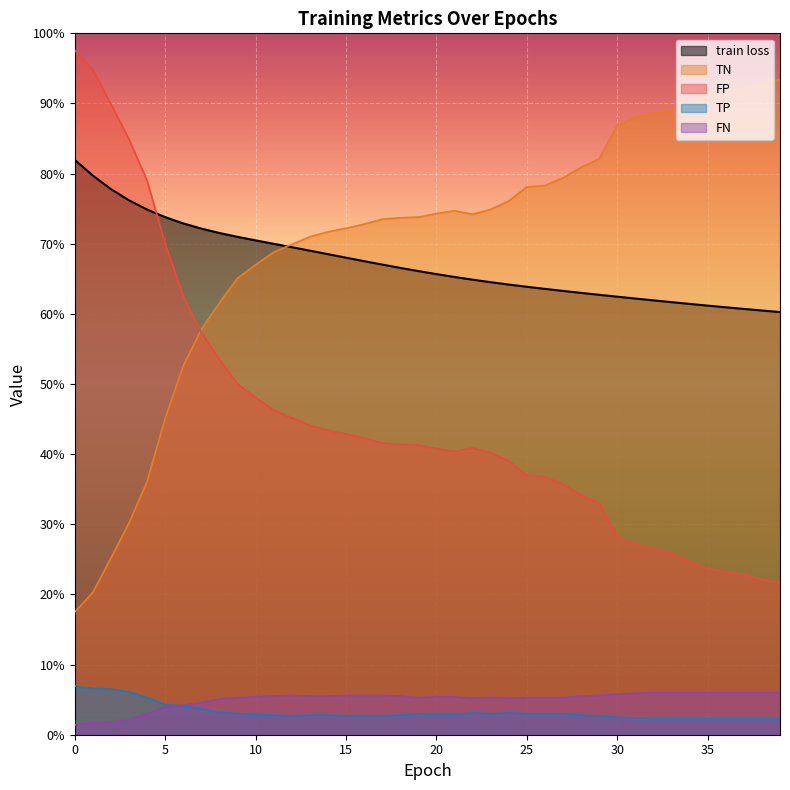

True or false: FN has more than 0 interior local peaks.

True